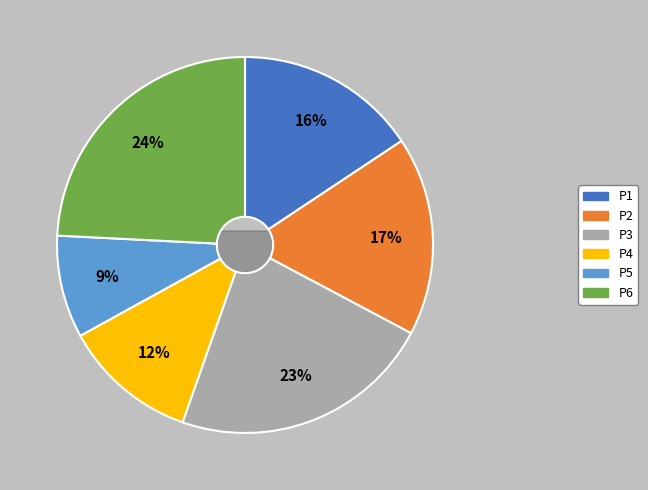

To the nearest percent, what percentage of the pie is P6?

24%